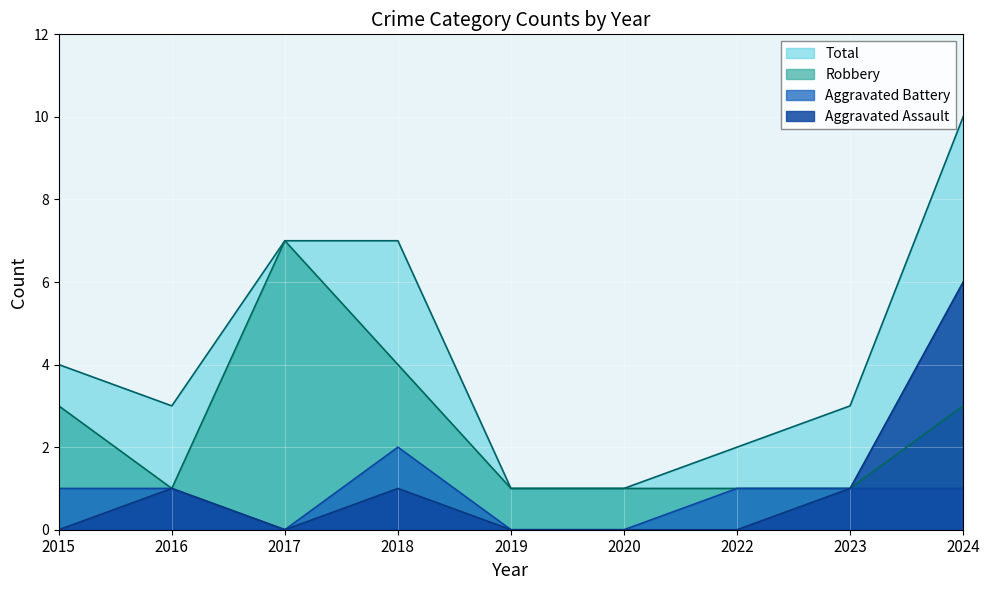

True or false: Aggravated Assault has a value of 1 at 2018.

True